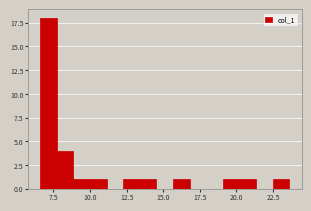

Around what value on the x-axis is the tallest bar? Give the approximate position of its centre, as read against the axis.

7.0